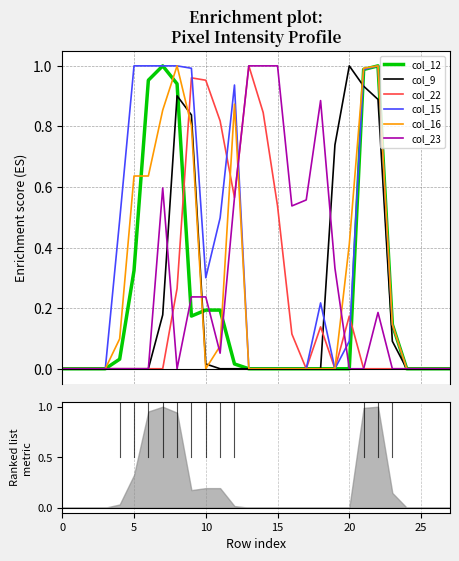

What is the difference between the second highest and second lowest values in the col_12 series?

1.0